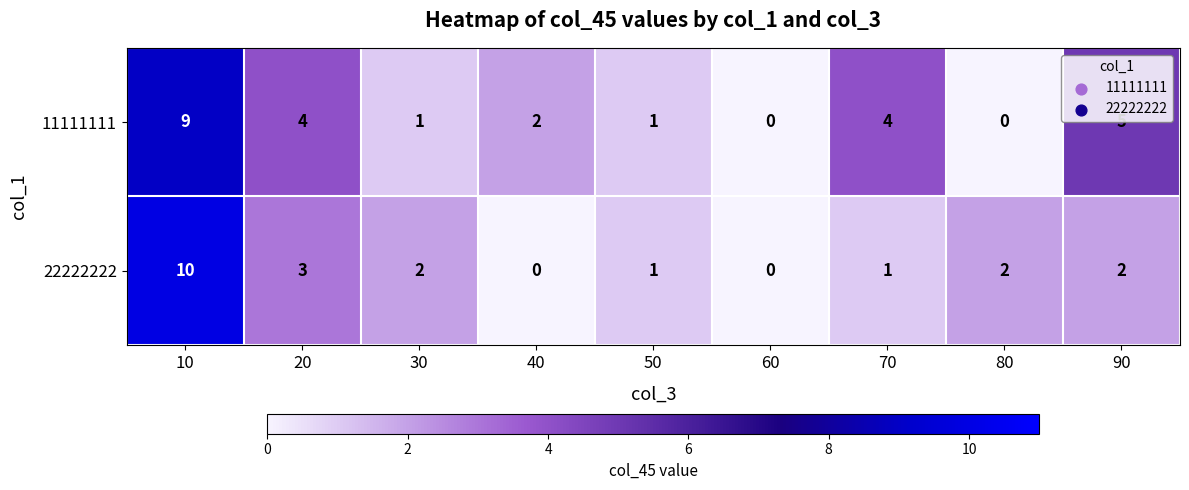

Which series has the largest total across all categories?

11111111